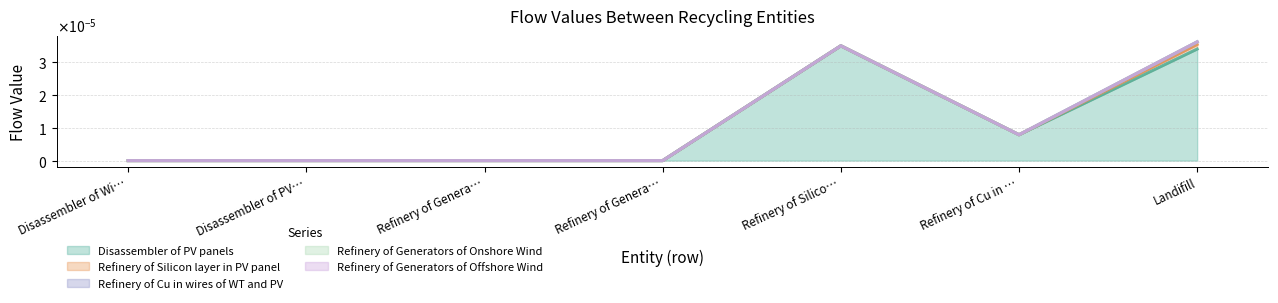

In Disassembler of PV panels, how many points are lower than both neighbors (excluding endpoints)?

1